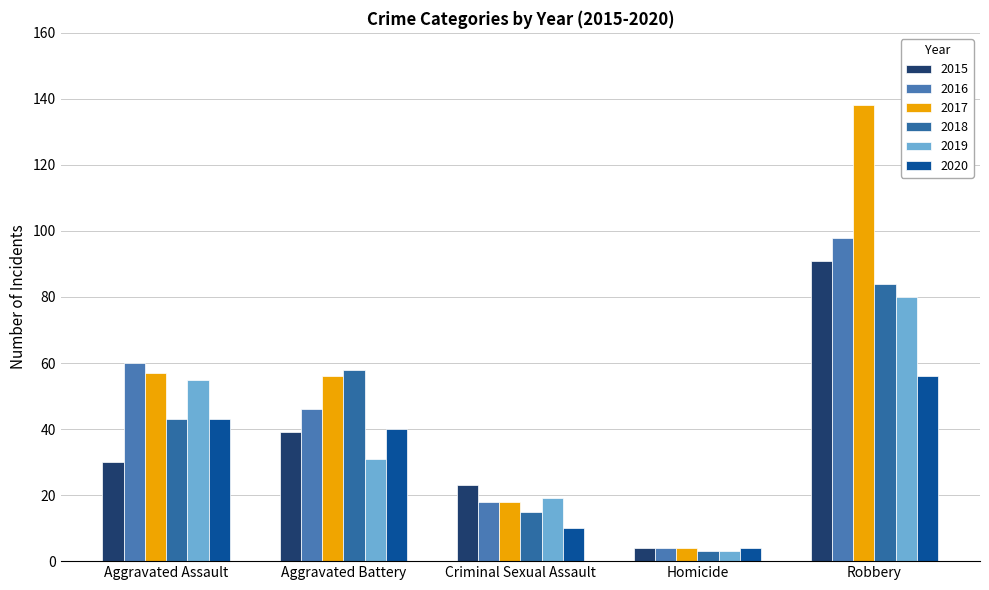

Is it true that 2016 equals 141 at Robbery?

False